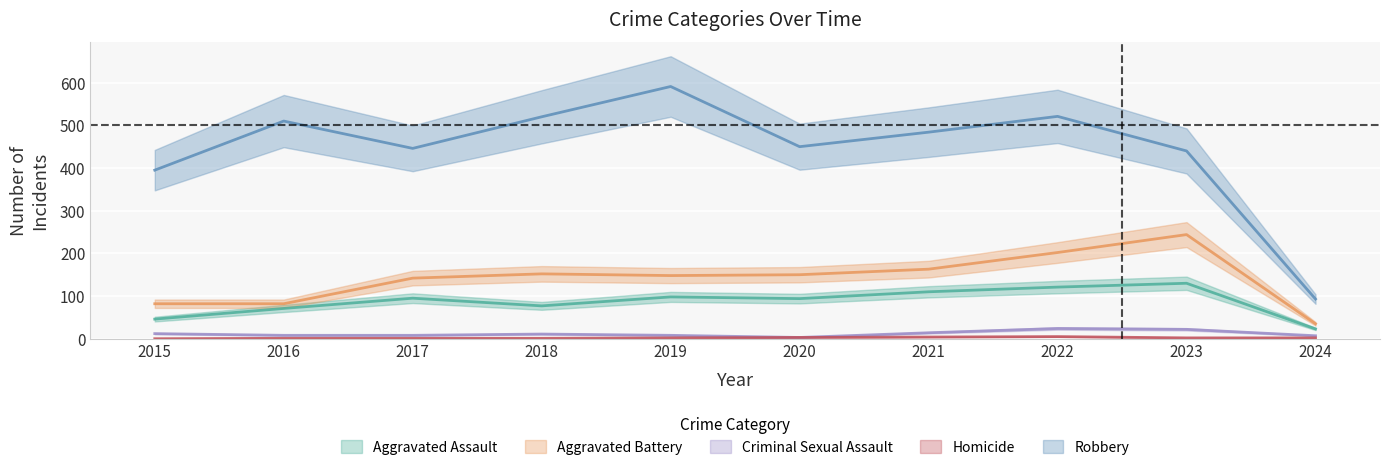

True or false: Aggravated Assault has a value of 95 at 2017.

True